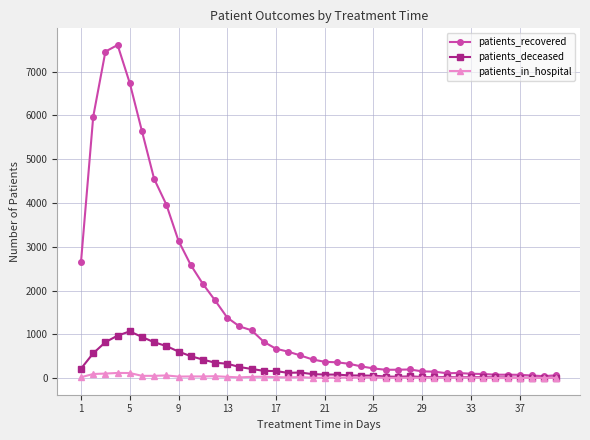

What is the lowest value of the patients_in_hospital series?

2